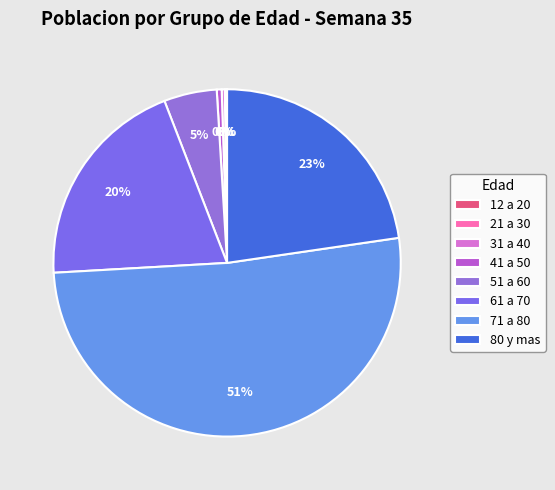

What is the change in value from 21 a 30 to 80 y mas?

+204329